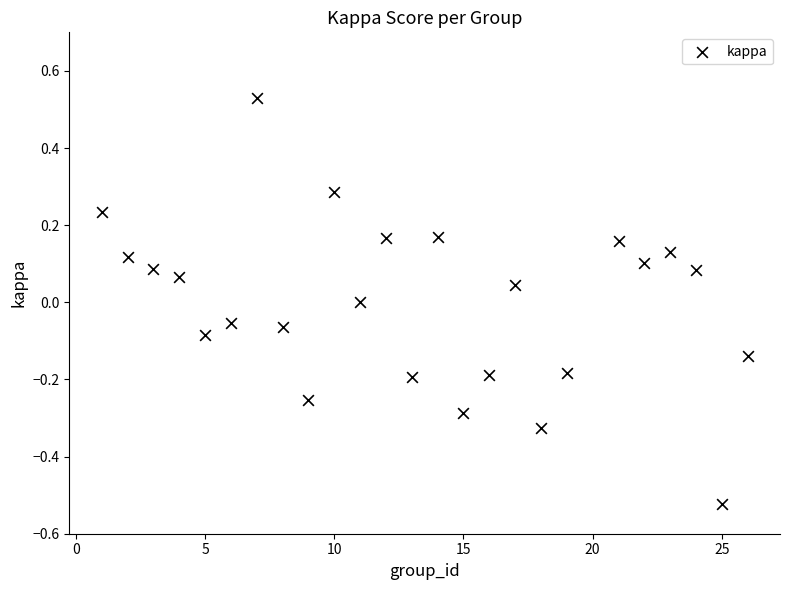

What is the range of X values (max minus min)?

25.0